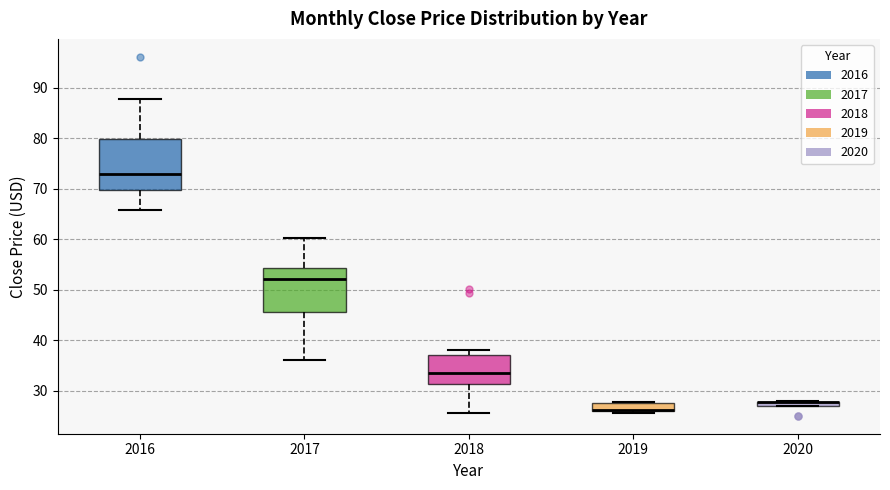

Which box is the tallest, from its lower edge to its upper edge?

2016